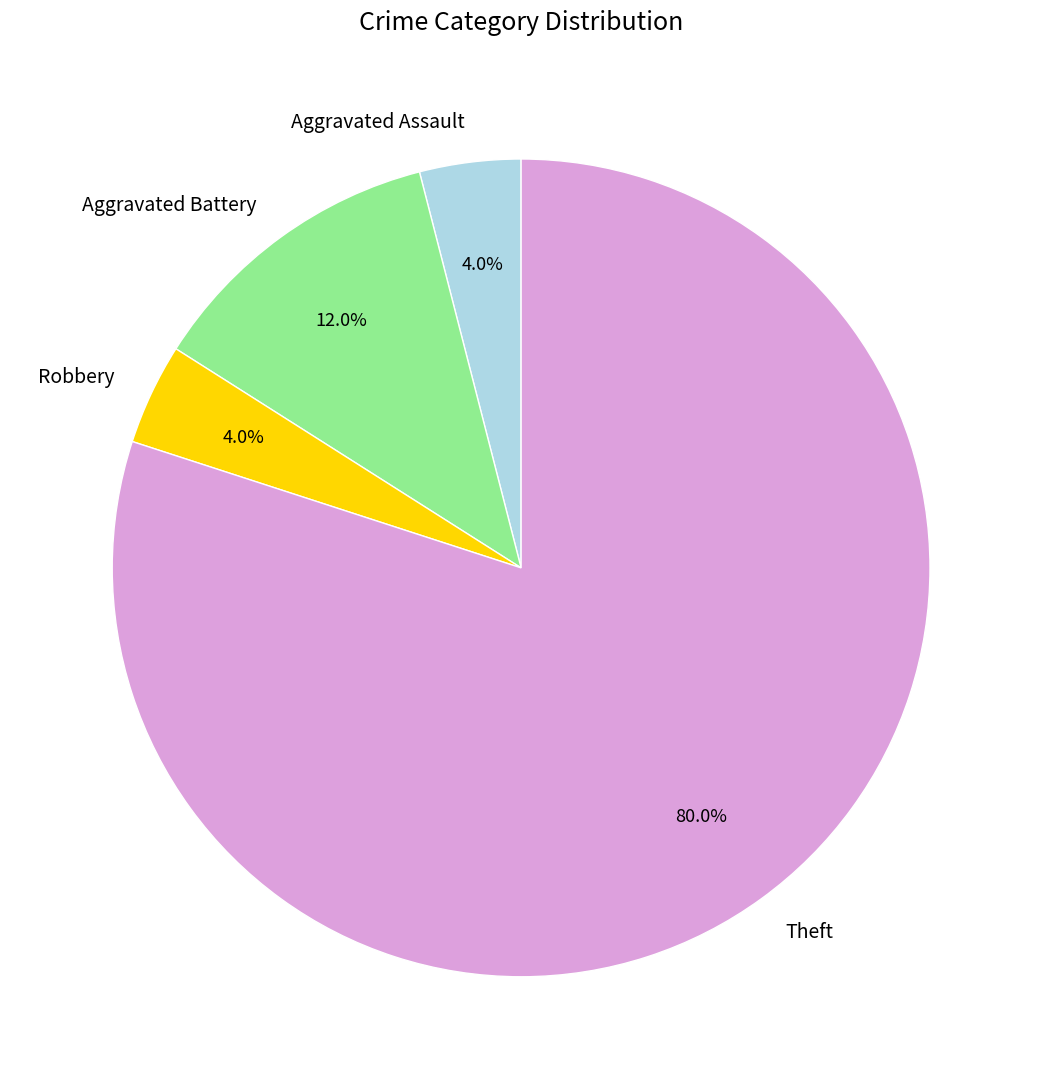

What percentage is the Aggravated Assault slice, to the nearest percent?

4%